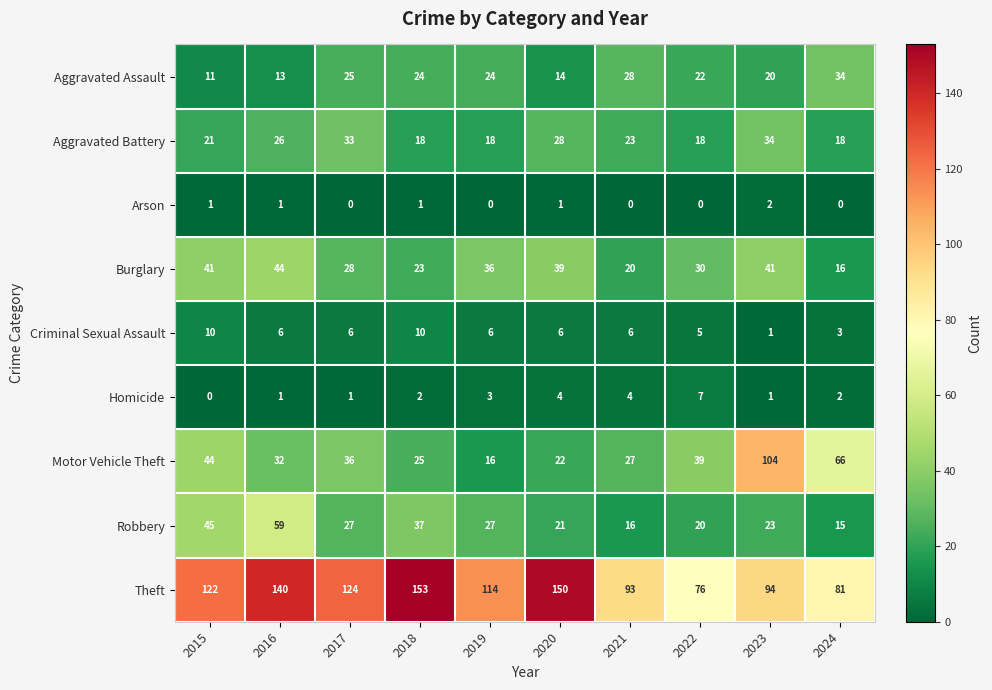

Is it true that Arson equals 1 at 2024?

False